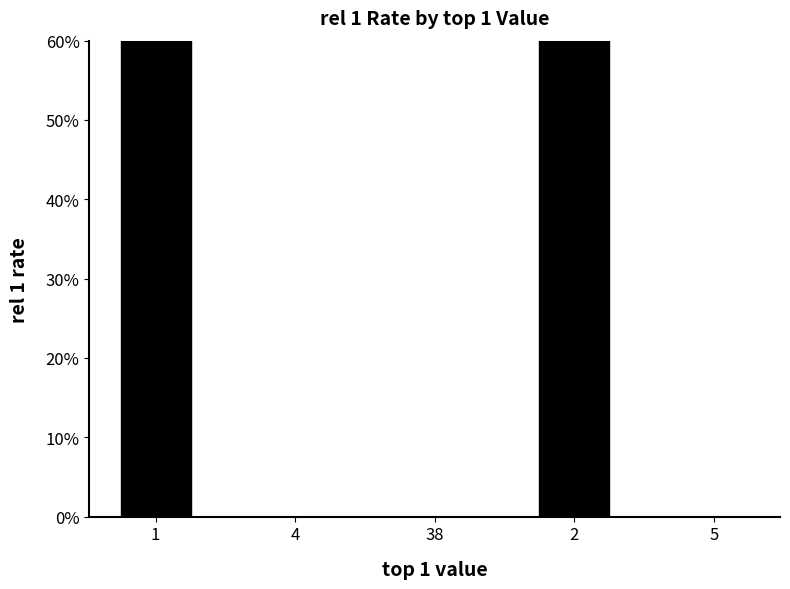

Reading left to right, transcribe all the data shown in this chart.

1=0.7	4=0.0	38=0.0	2=1.0	5=0.0